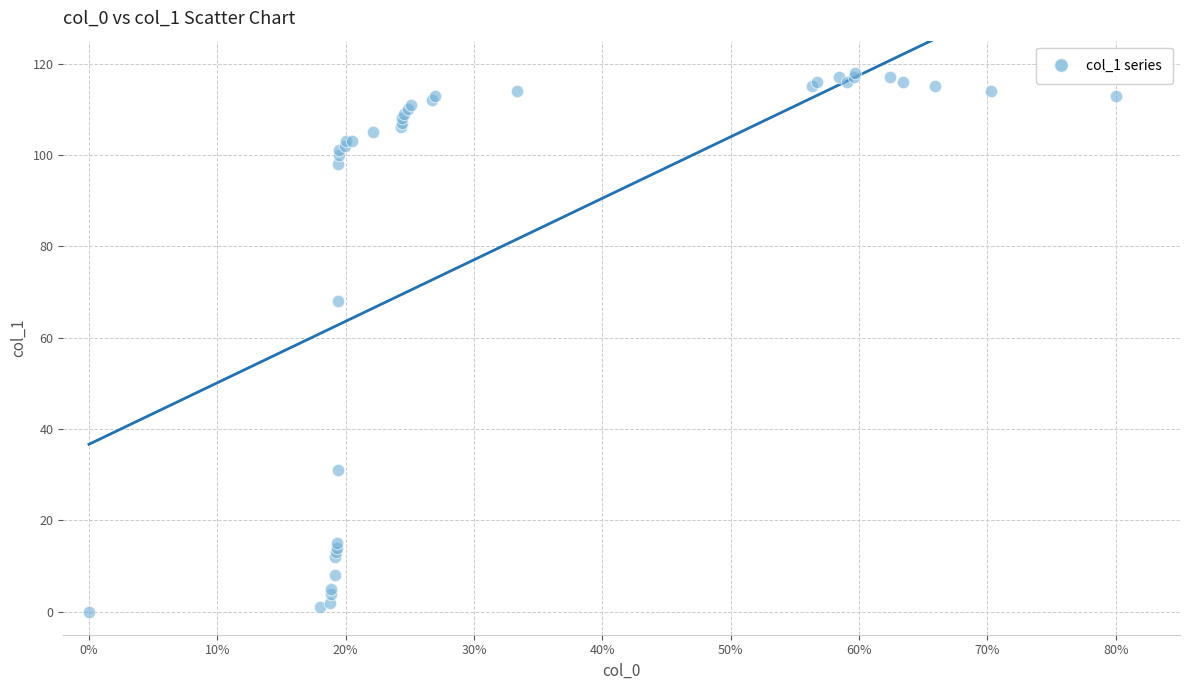

What Y value in the scatter plot is closest to 59?

68